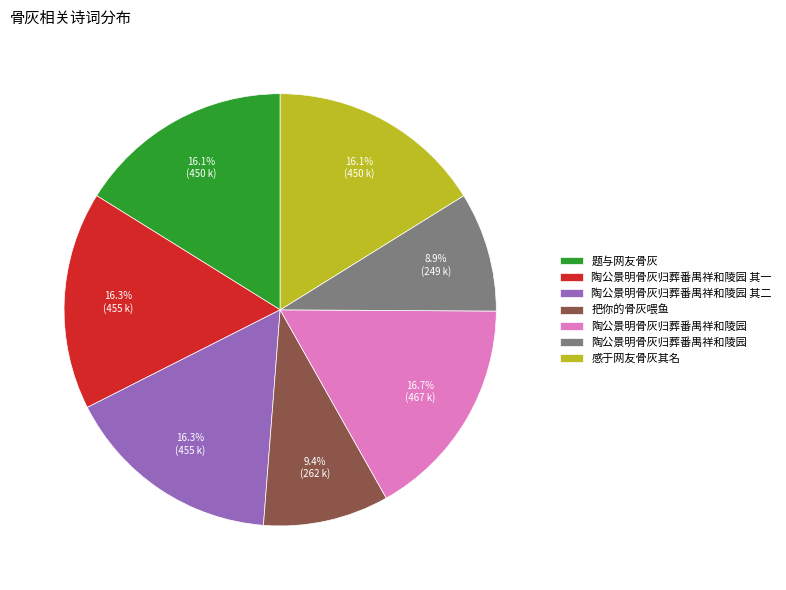

Is there a majority slice in this chart?

No